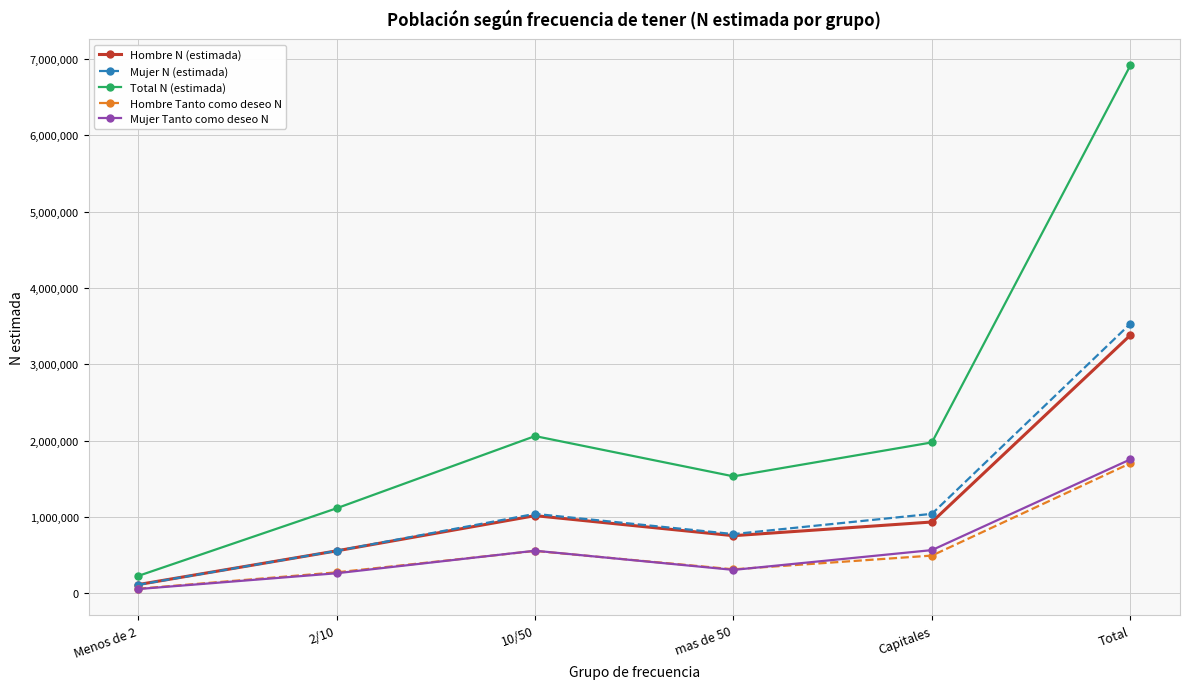

What is the value of the Hombre Tanto como deseo N point at the 1st from the left?

61548